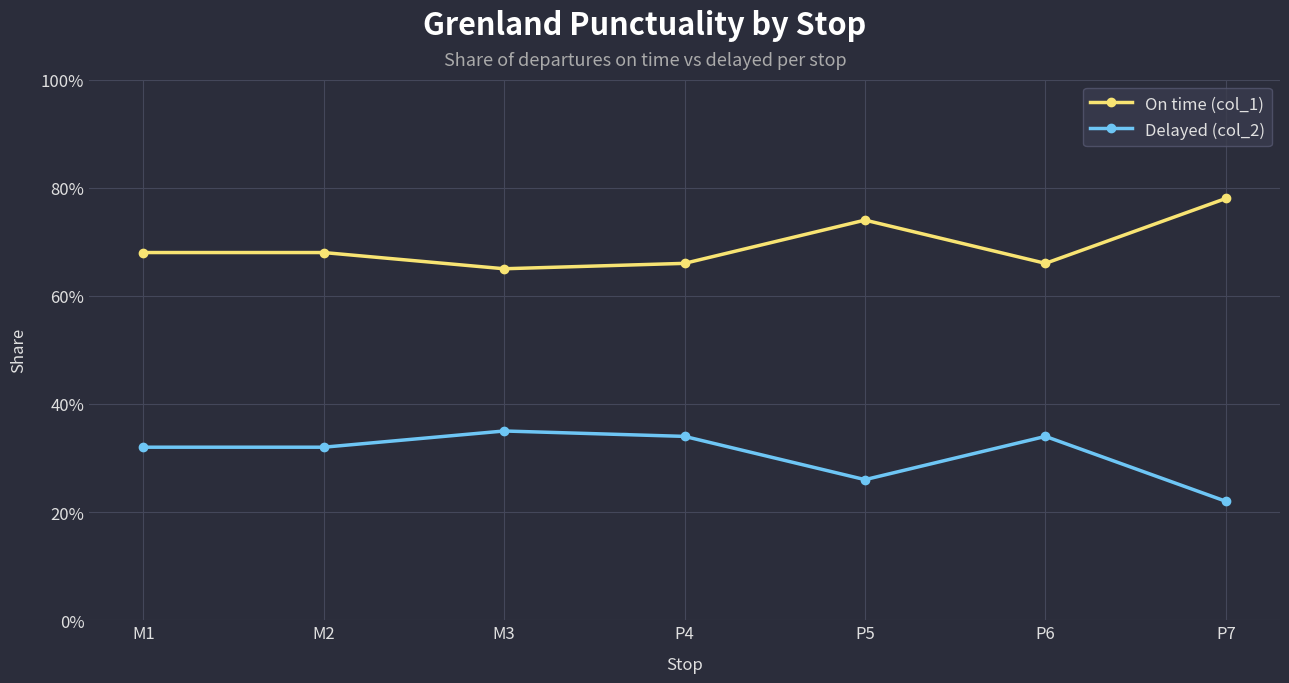

Which has a higher value, P4 or P6?

P4